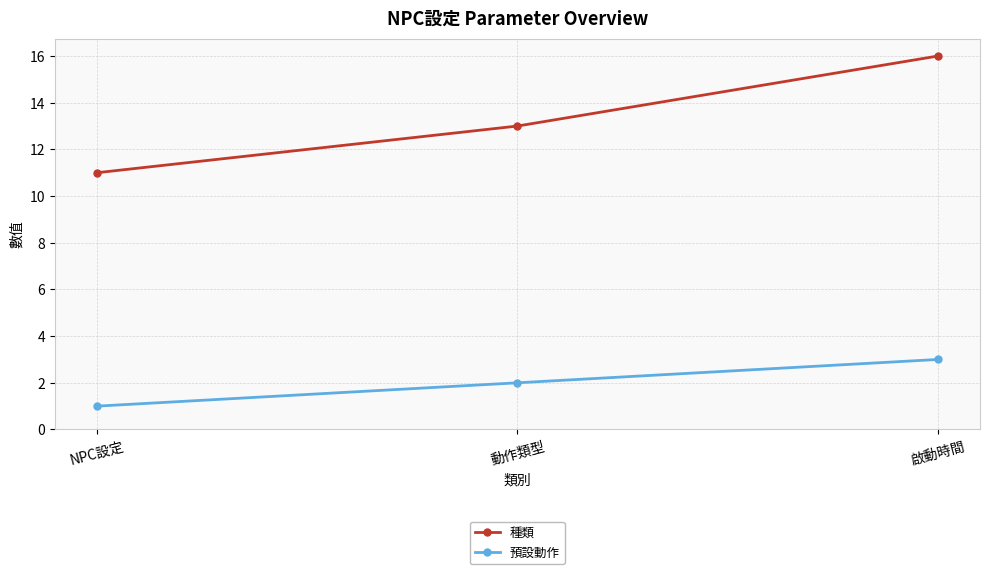

Rank the series by their maximum value, from highest to lowest.

種類, 預設動作